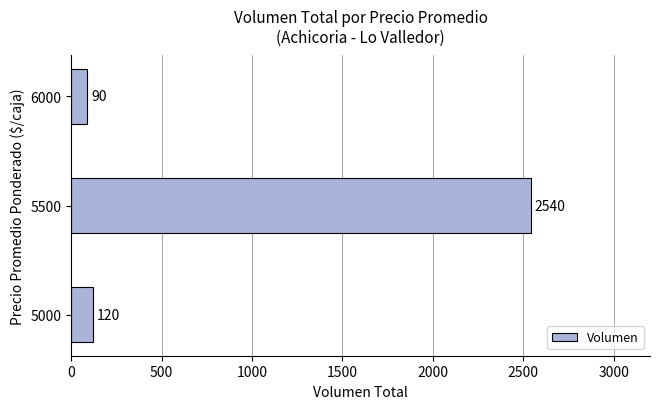

Rank the categories by value from highest to lowest.

5500, 5000, 6000